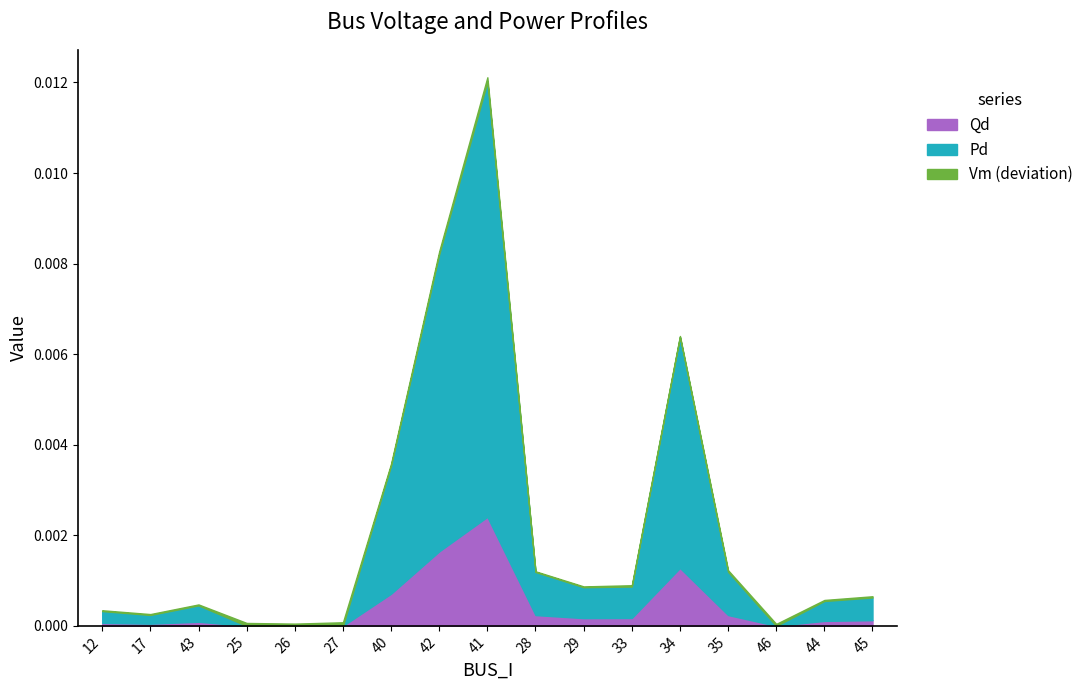

At which label is Qd closest to 0?

25